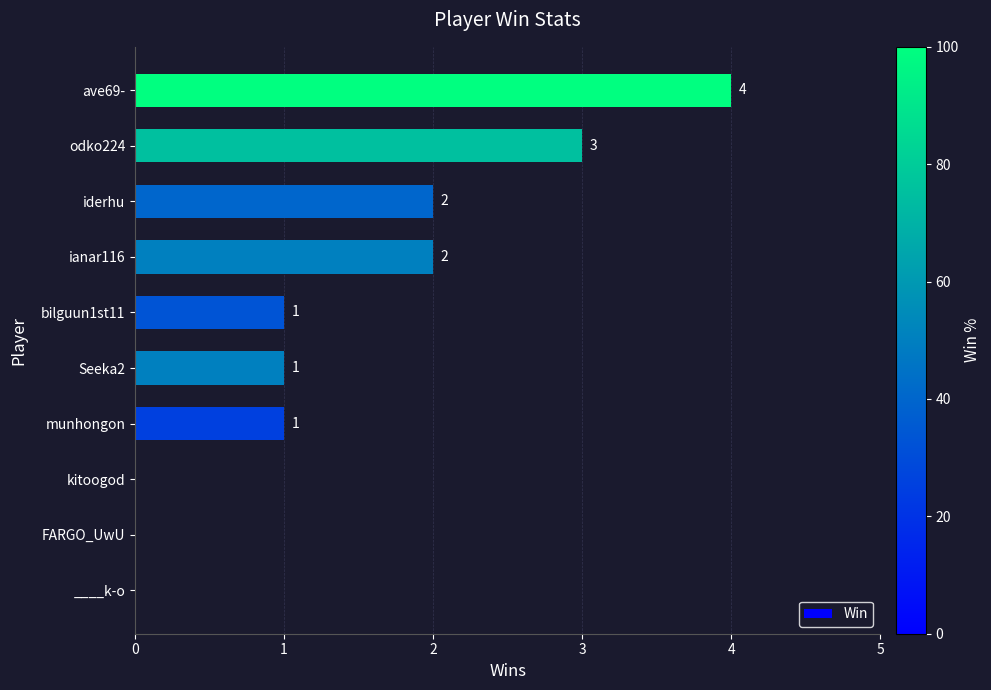

Reading top to bottom, what are all the values shown in this chart?

ave69-=4	odko224=3	iderhu=2	ianar116=2	bilguun1st11=1	Seeka2=1	munhongon=1	kitoogod=0	FARGO_UwU=0	____k-o=0